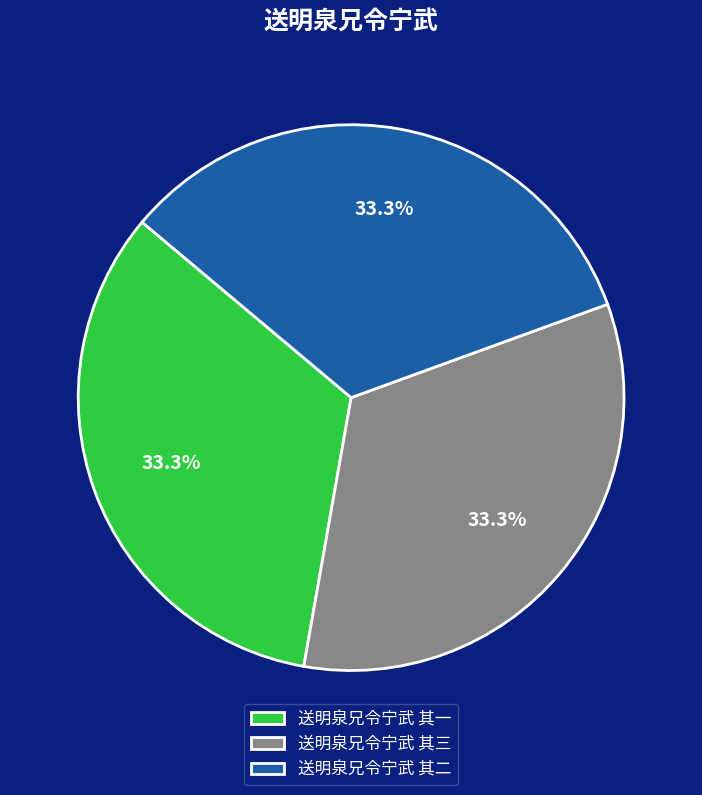

Is there any slice that represents more than half of the pie?

No